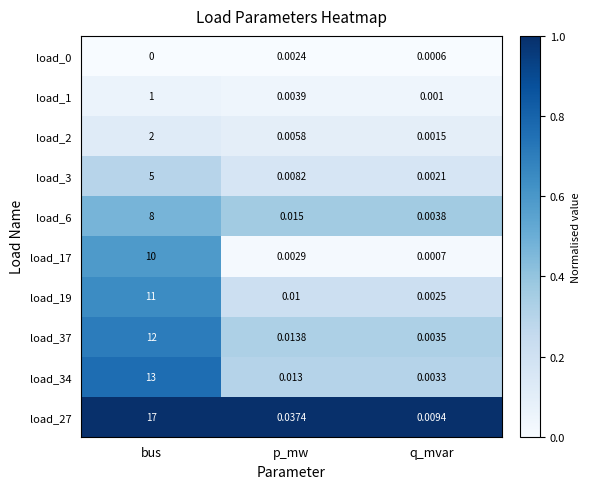

At how many categories does at least one series exceed 0?

3